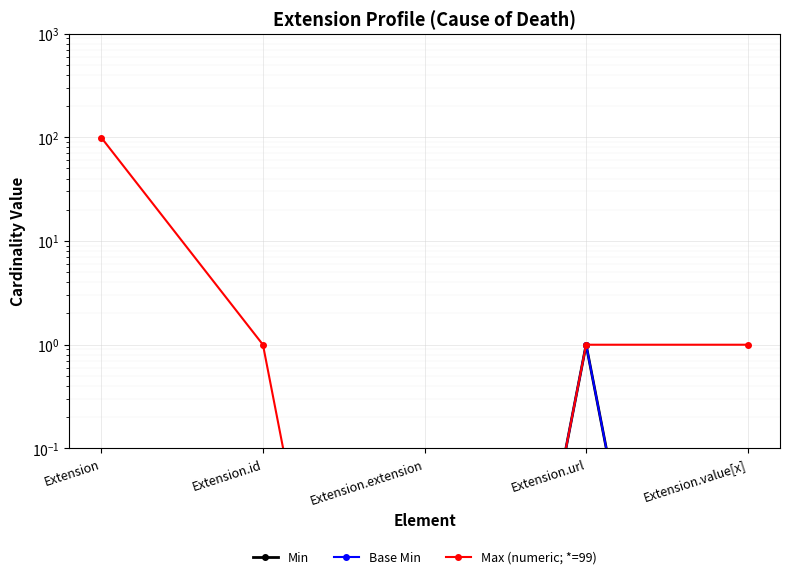

At Extension, list the series in order from largest to smallest.

Max (numeric; *=99), Min, Base Min